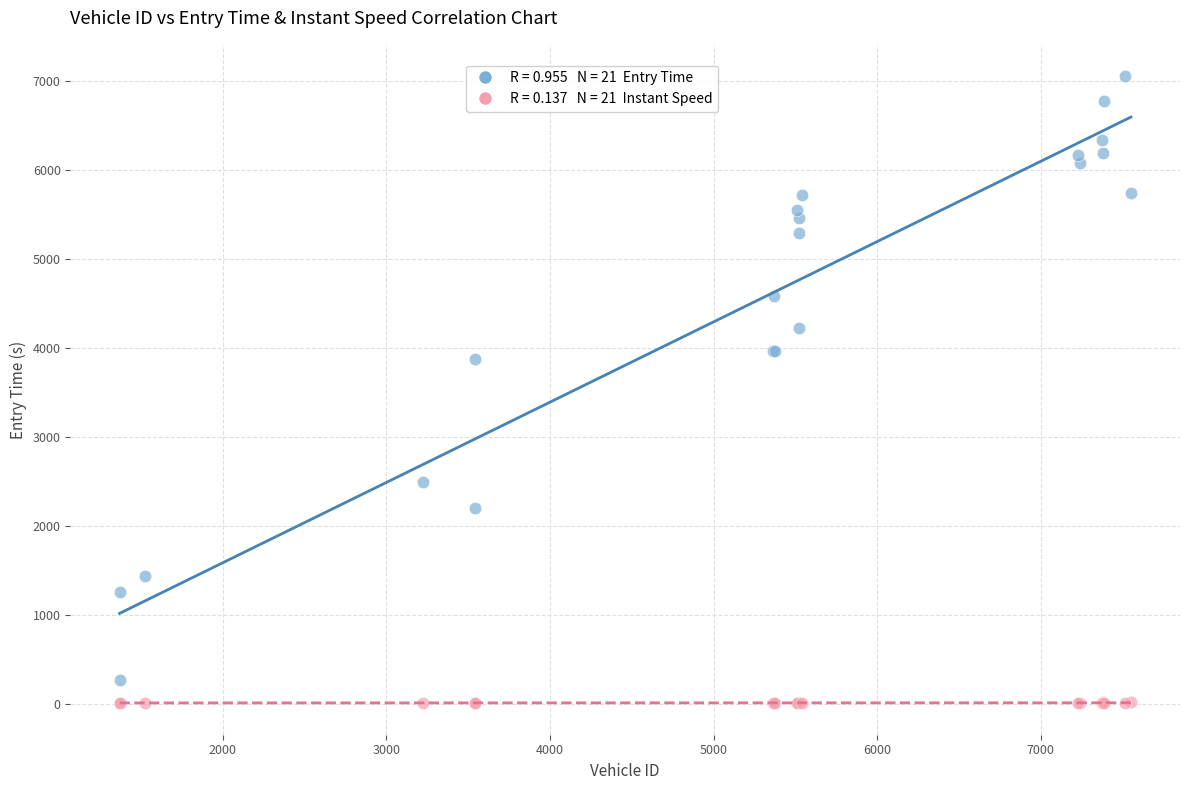

Across all series, what Y value is closest to 3530?

3878.0